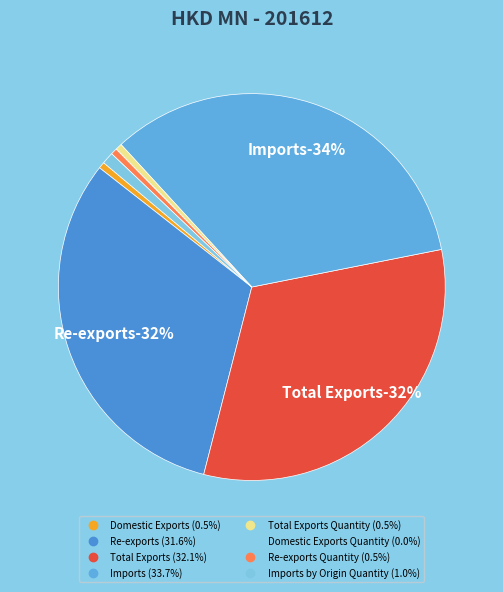

The Imports slice represents 34% of the pie. True or false?

True